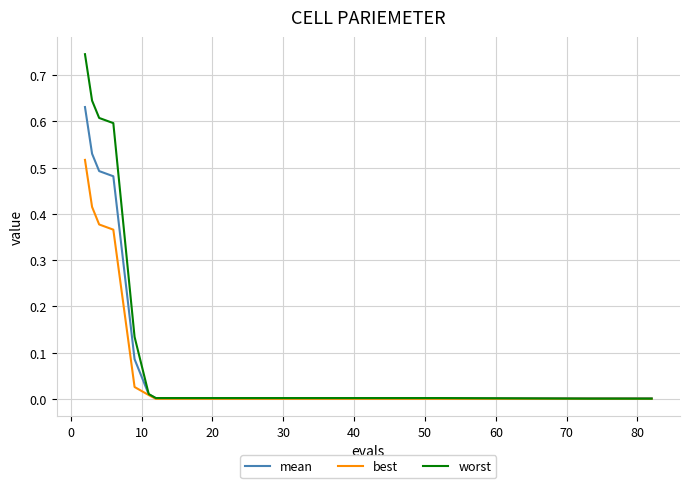

List the series in order of their peak value, highest first.

worst, mean, best